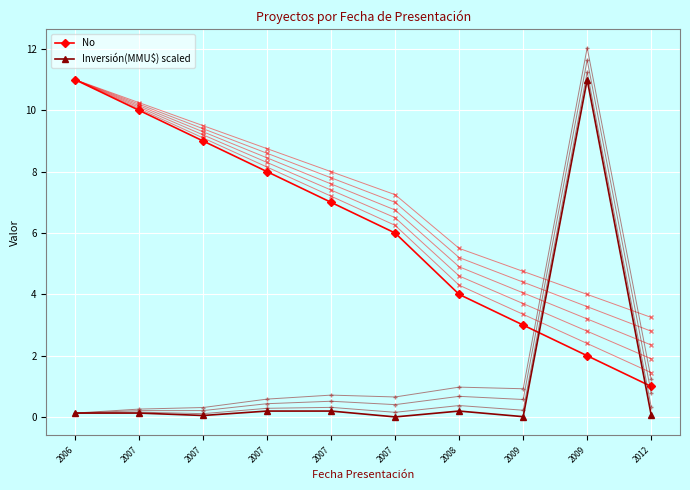

At which category is the sum across all series the highest?

2009